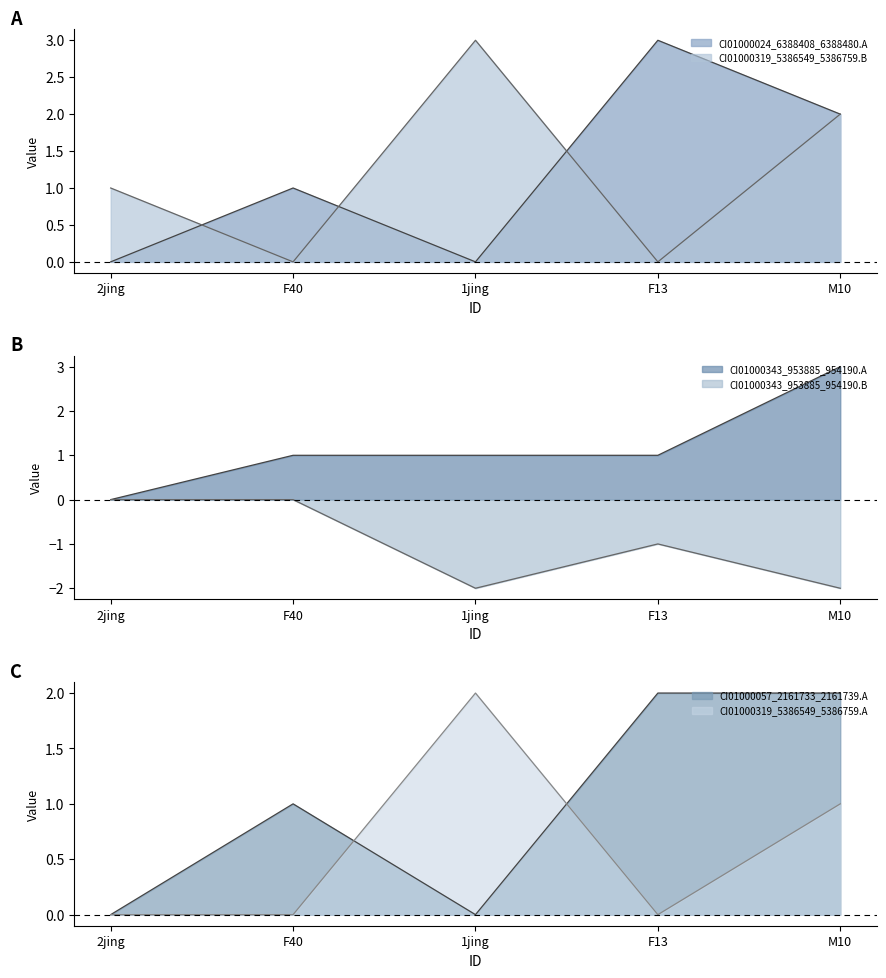

Where is CI01000343_953885_954190.A nearest to the value 1?

F40